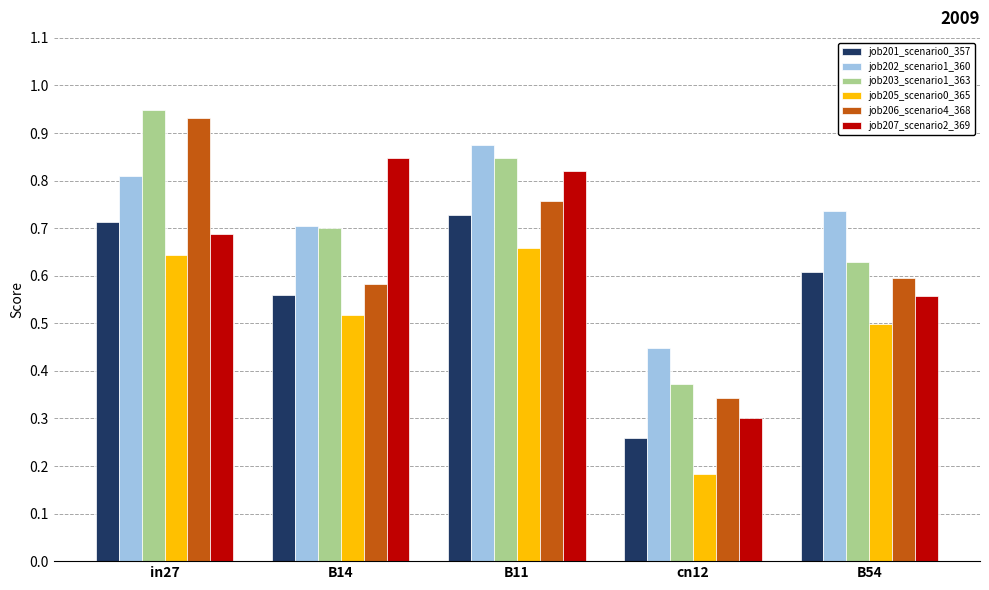

At which label does job202_scenario1_360 reach its minimum?

cn12